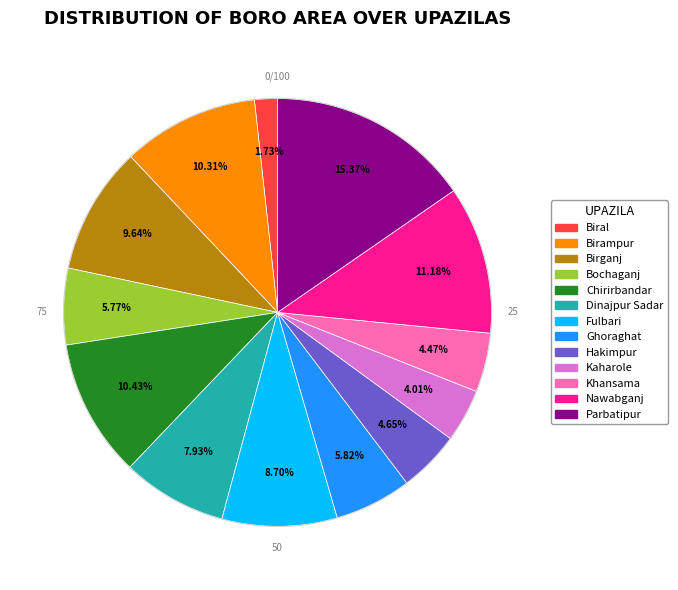

True or false: Biral accounts for 2% of the total.

True